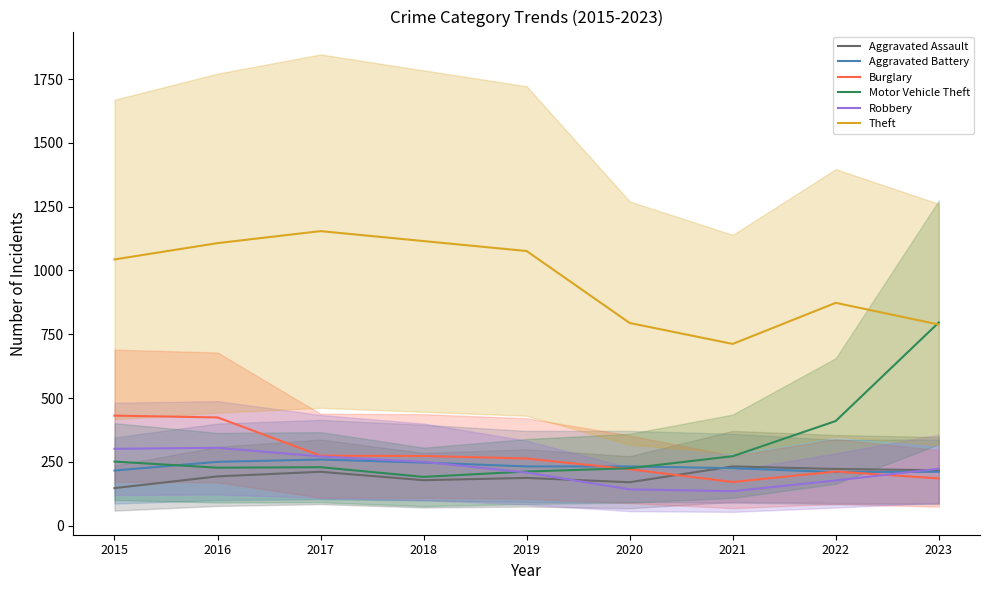

Reading left to right, transcribe all the data shown in this chart.

Aggravated Assault: 2015=147	2016=193	2017=211	2018=178	2019=187	2020=170	2021=232	2022=222	2023=217
Aggravated Battery: 2015=216	2016=250	2017=259	2018=247	2019=232	2020=232	2021=225	2022=210	2023=211
Burglary: 2015=431	2016=424	2017=274	2018=273	2019=263	2020=221	2021=171	2022=212	2023=185
Motor Vehicle Theft: 2015=251	2016=227	2017=229	2018=191	2019=212	2020=225	2021=272	2022=410	2023=796
Robbery: 2015=301	2016=305	2017=271	2018=250	2019=208	2020=142	2021=135	2022=177	2023=223
Theft: 2015=1043	2016=1107	2017=1154	2018=1115	2019=1076	2020=794	2021=712	2022=873	2023=788